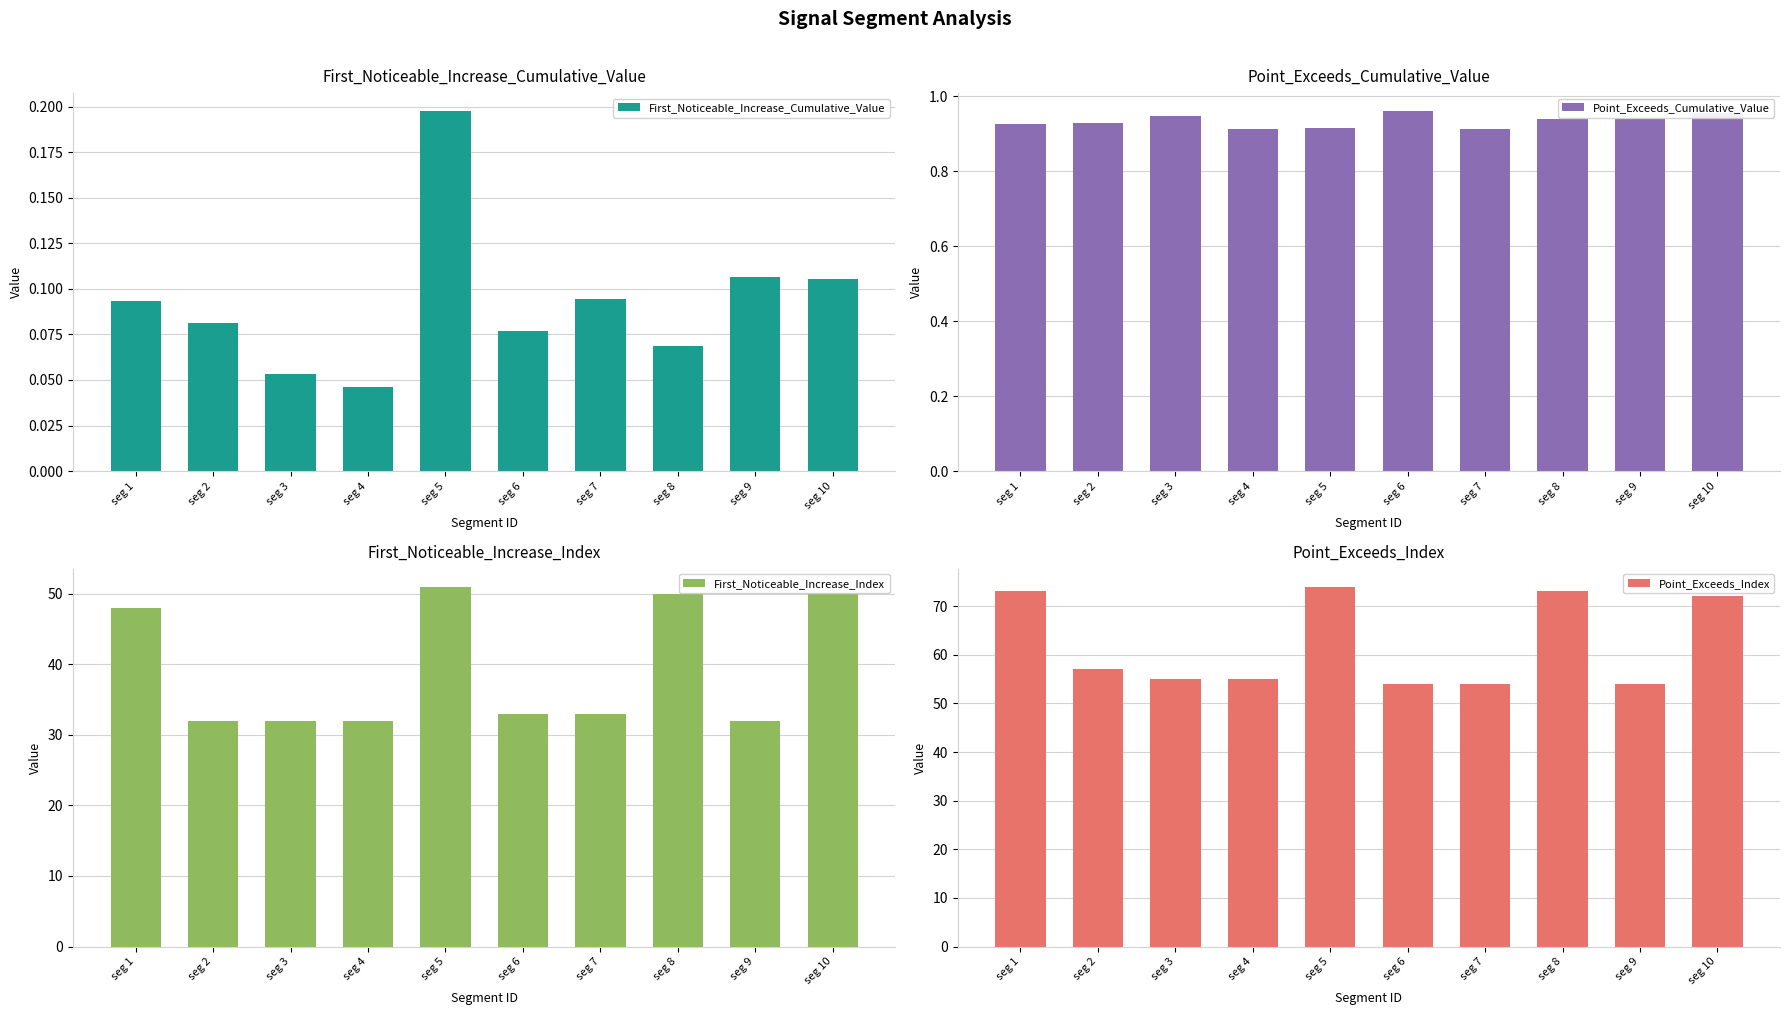

What are all the series names shown in the legend?

First_Noticeable_Increase_Cumulative_Value, Point_Exceeds_Cumulative_Value, First_Noticeable_Increase_Index, Point_Exceeds_Index